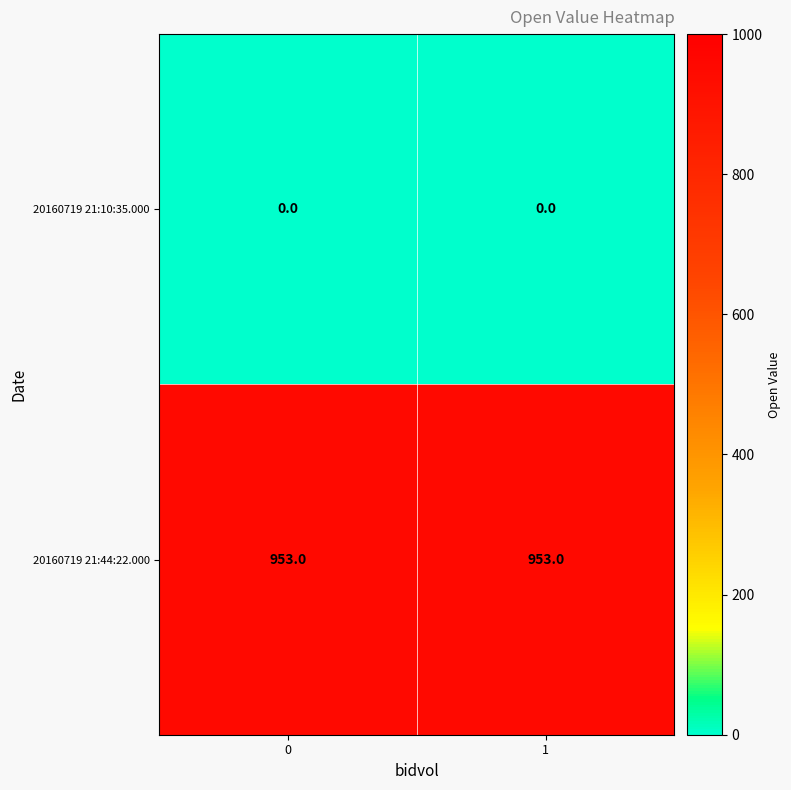

What is the average value of the 20160719 21:44:22.000 series?

953